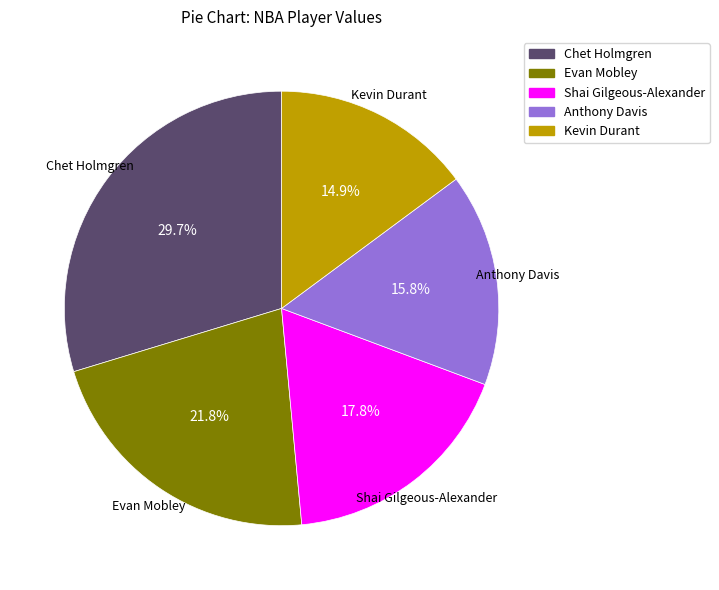

How many segments does this pie chart have?

5